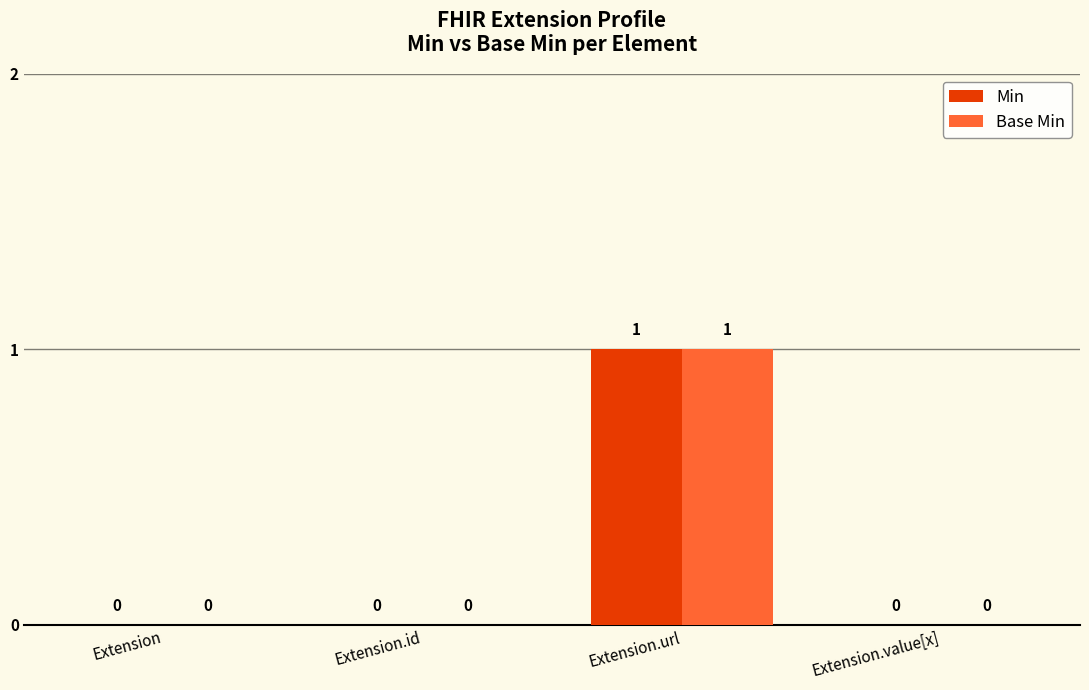

Which category has the highest value in the Min series?

Extension.url